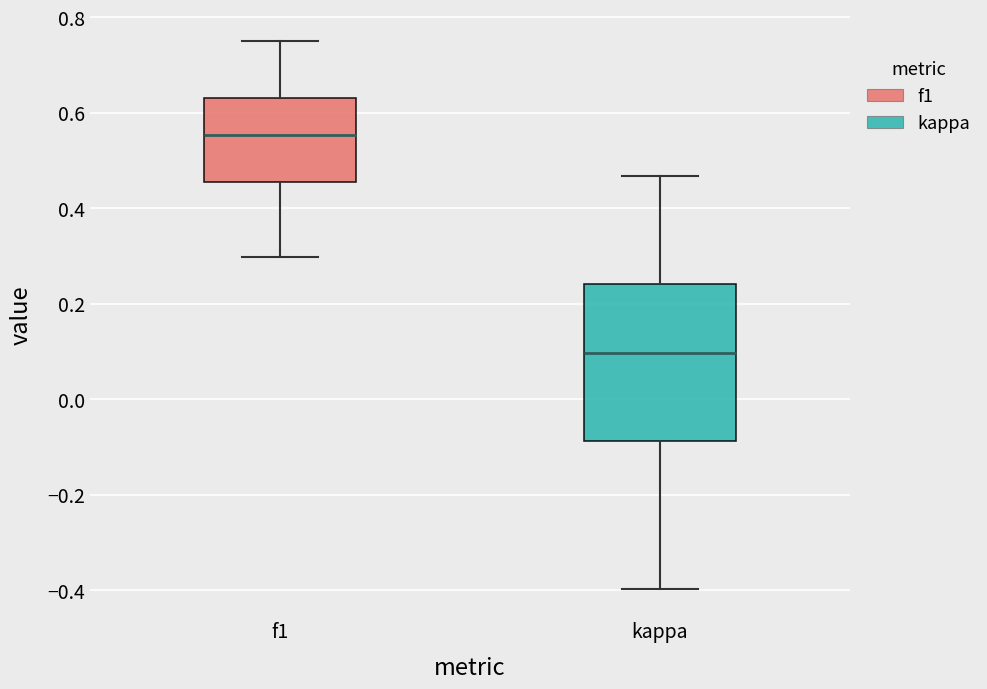

Where does the median line of the box for f1 sit on the y-axis? The values are not printed on the chart, so give them approximately, as read against the axis.

0.56